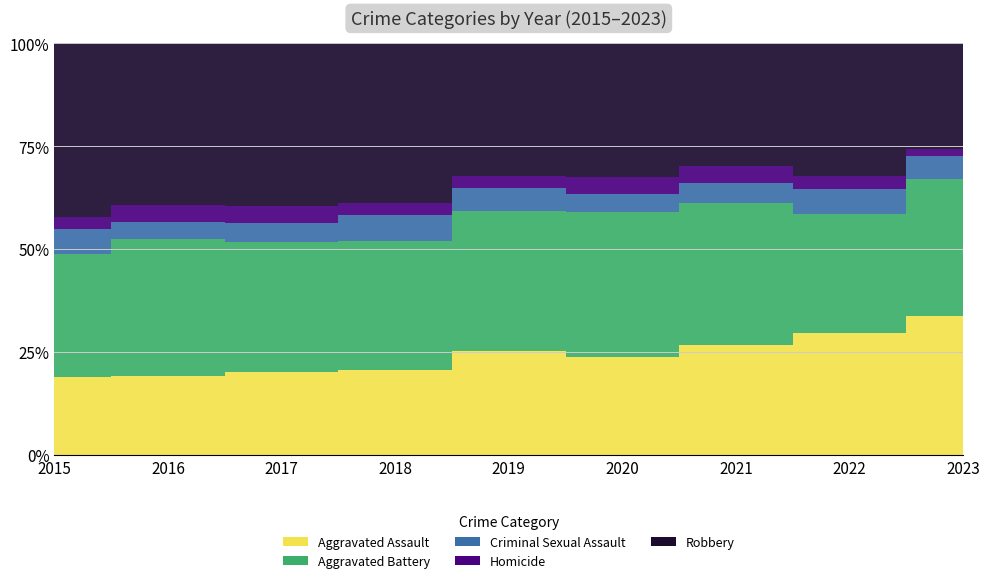

Reading left to right, extract all data points from this chart.

Aggravated Assault: 323	402	396	392	452	468	452	457	97
Aggravated Battery: 515	691	623	600	608	691	587	446	96
Criminal Sexual Assault: 105	87	90	122	102	89	82	94	16
Homicide: 50	87	82	56	53	81	69	48	5
Robbery: 726	819	780	741	577	639	506	497	74